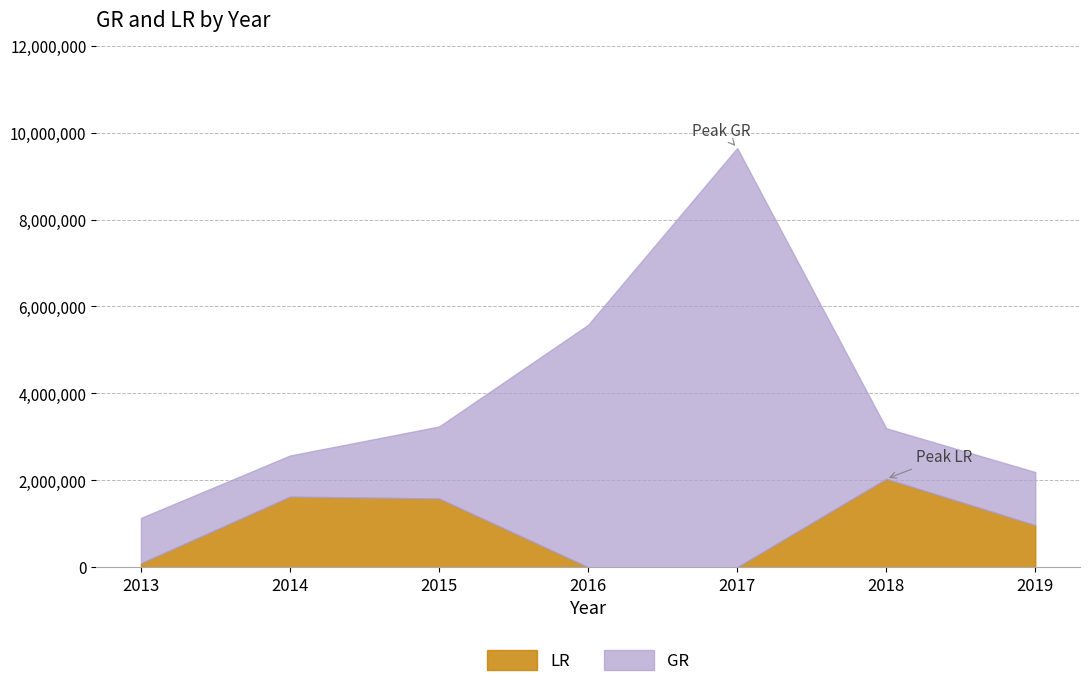

Rank the categories by GR value from lowest to highest.

2014, 2013, 2018, 2019, 2015, 2016, 2017